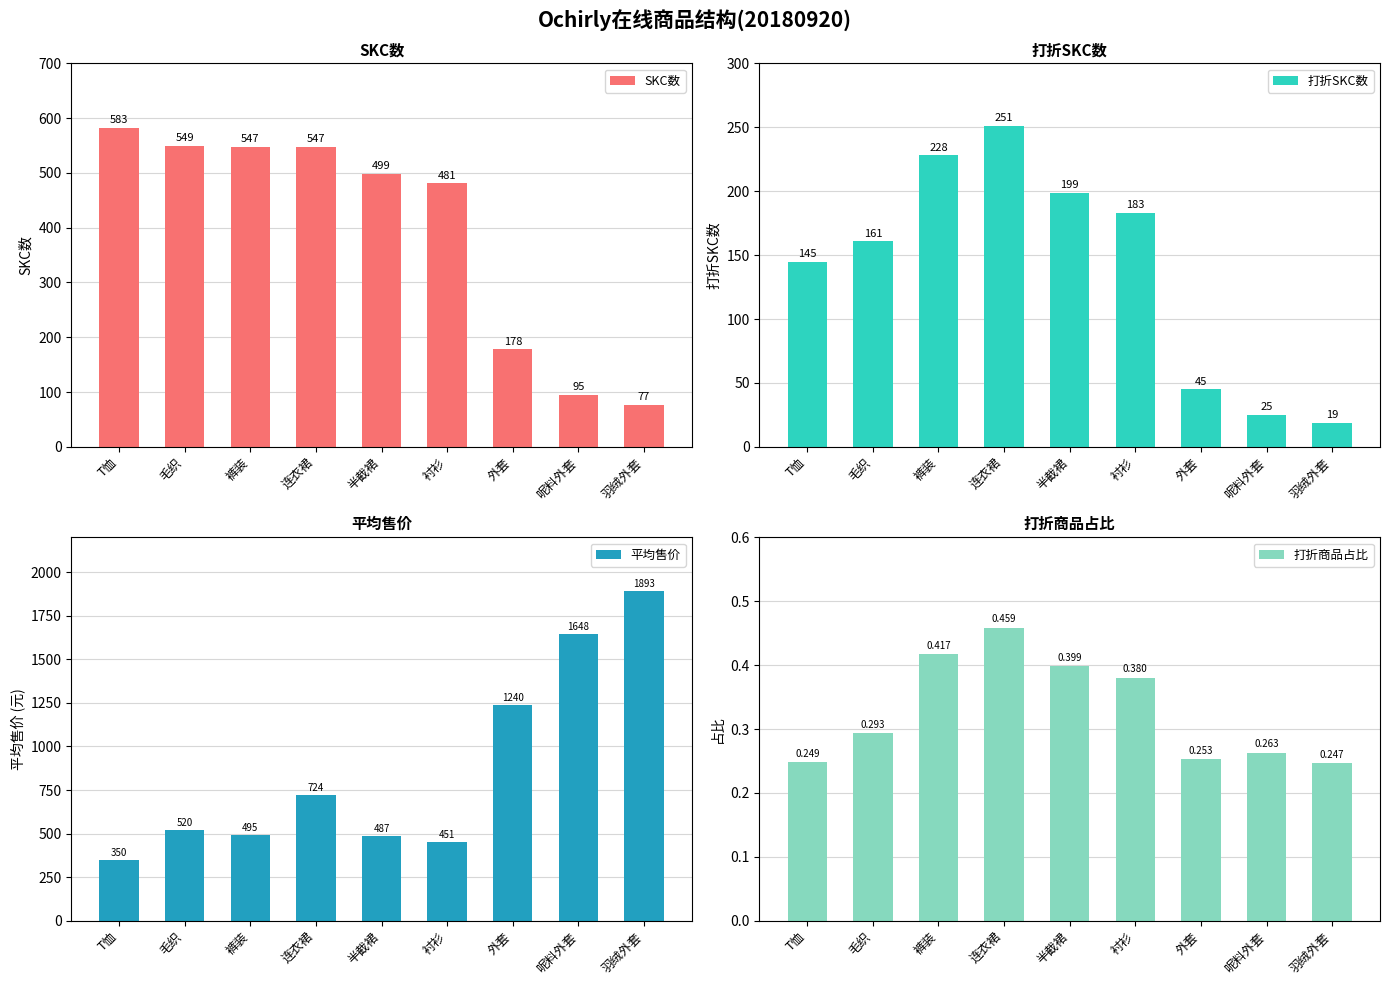

Is it true that SKC数 equals 167.0 at 衬衫?

False